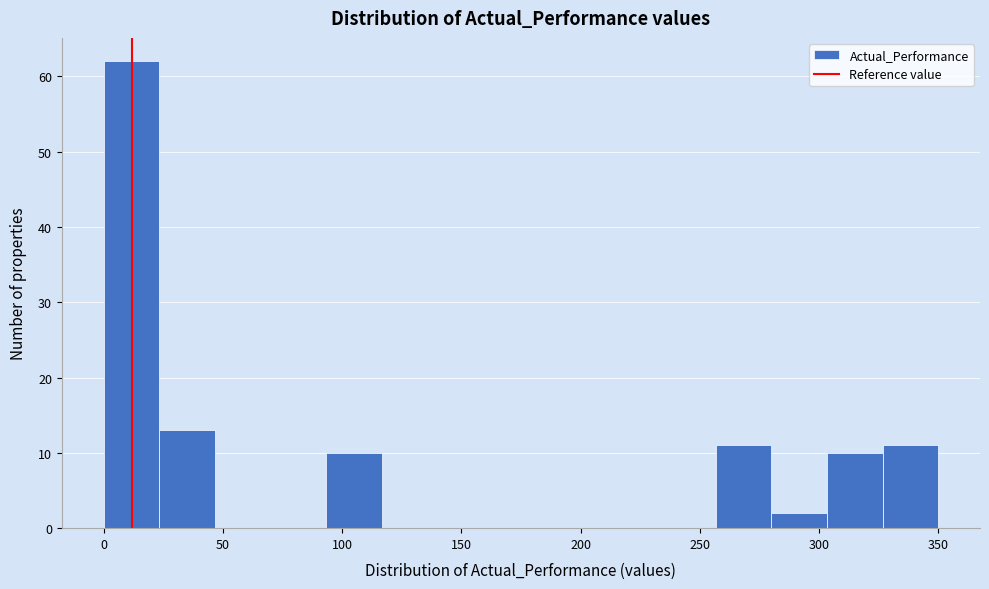

Reading left to right, list every bar in this chart as the range it spans on the x-axis followed by its height. Neither the bar edges nor the heights are printed on the chart, so give them approximately, as read against the axes.

0 to 25: 62
25 to 45: 13
45 to 70: 0
70 to 95: 0
95 to 115: 10
115 to 140: 0
140 to 165: 0
165 to 185: 0
185 to 210: 0
210 to 235: 0
235 to 255: 0
255 to 280: 11
280 to 305: 2
305 to 325: 10
325 to 350: 11